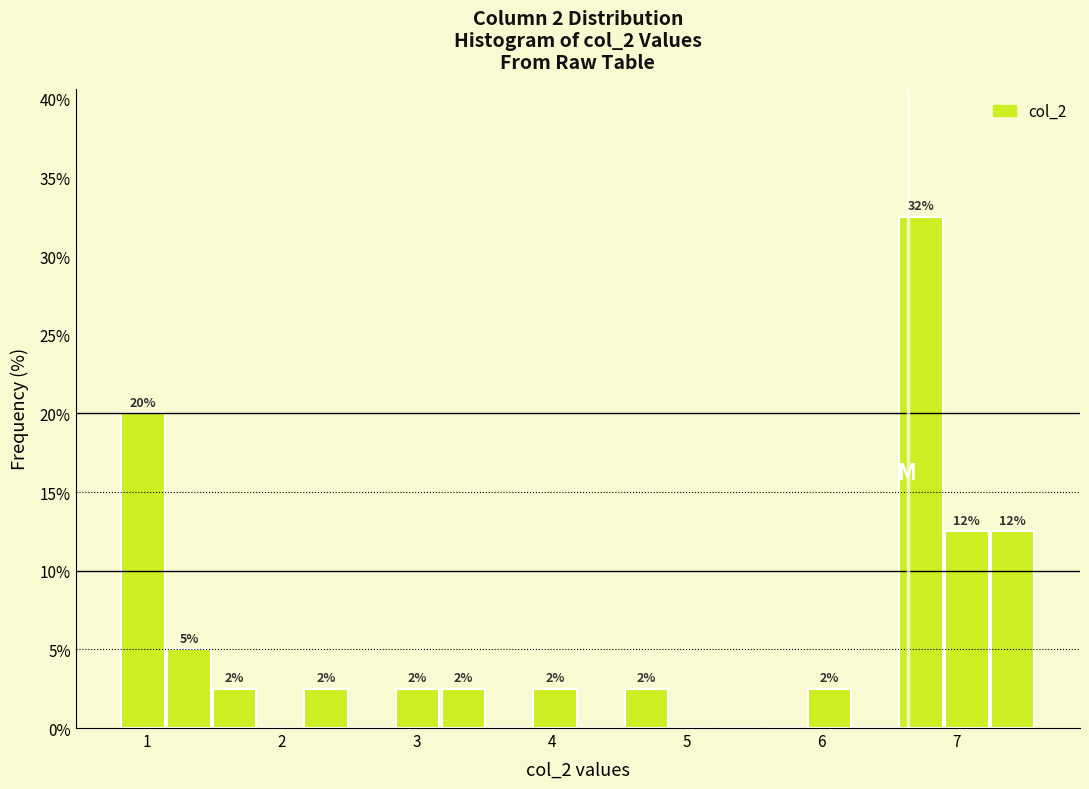

Read against the x-axis, roughly where is the centre of the tallest bar?

6.7